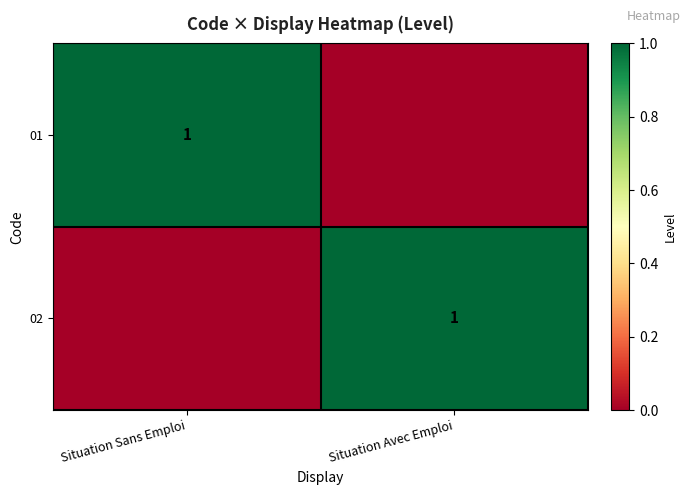

The value of 02 at Situation Avec Emploi is 0. True or false?

False